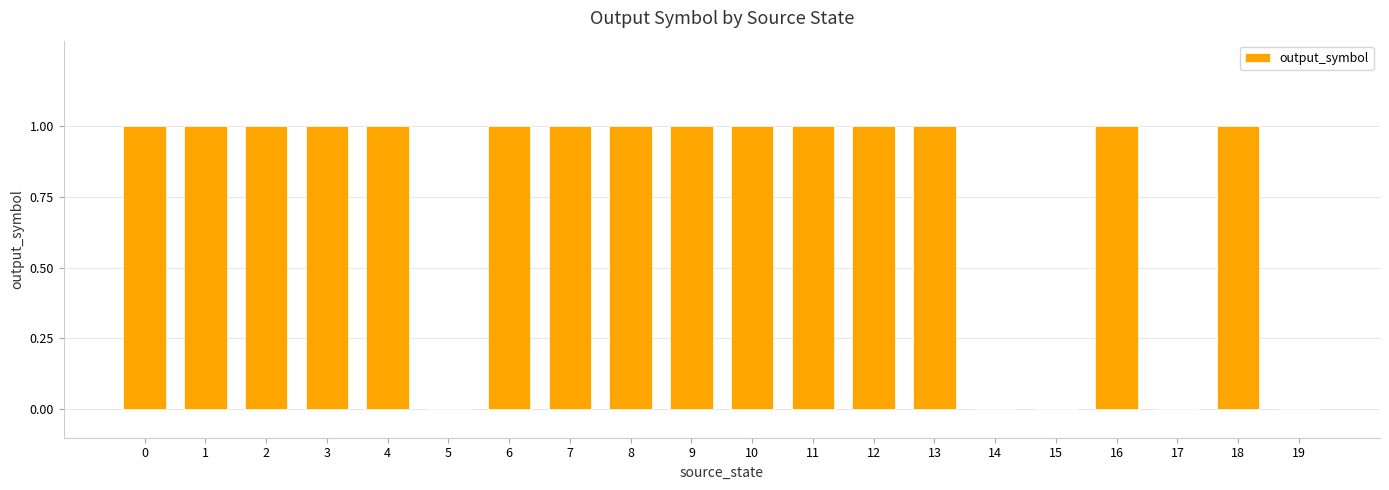

Reading left to right, transcribe all the data shown in this chart.

0=1	1=1	2=1	3=1	4=1	5=0	6=1	7=1	8=1	9=1	10=1	11=1	12=1	13=1	14=0	15=0	16=1	17=0	18=1	19=0